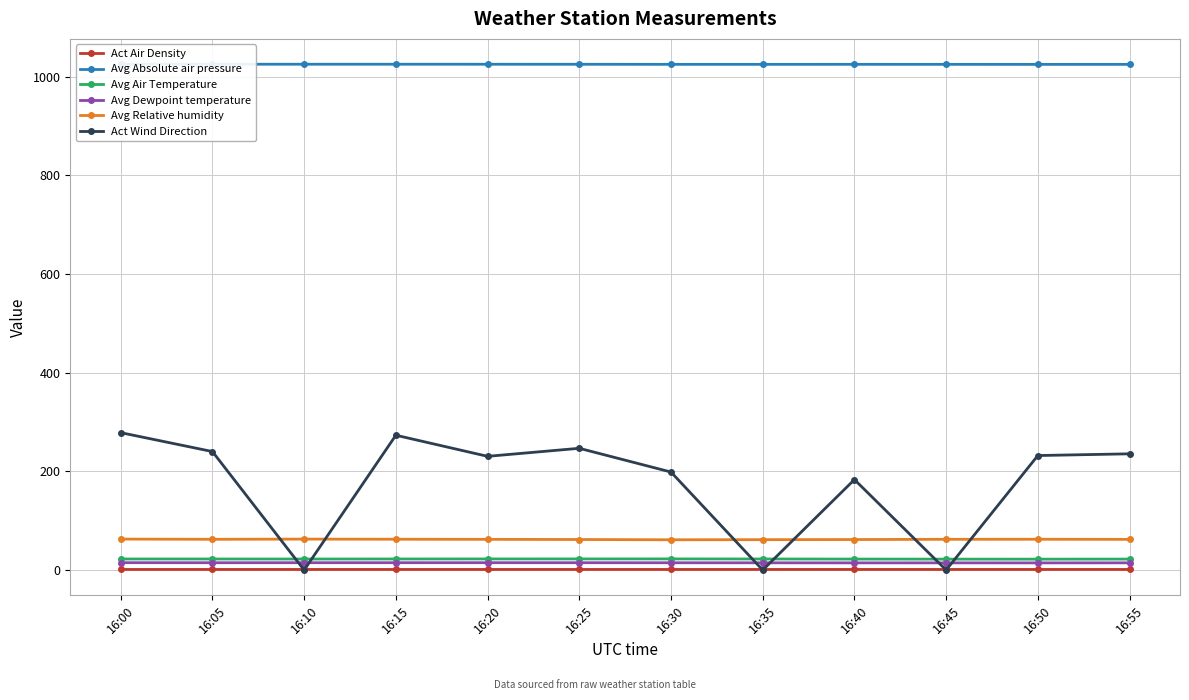

Read the Act Air Density value at 16:55.

1.2